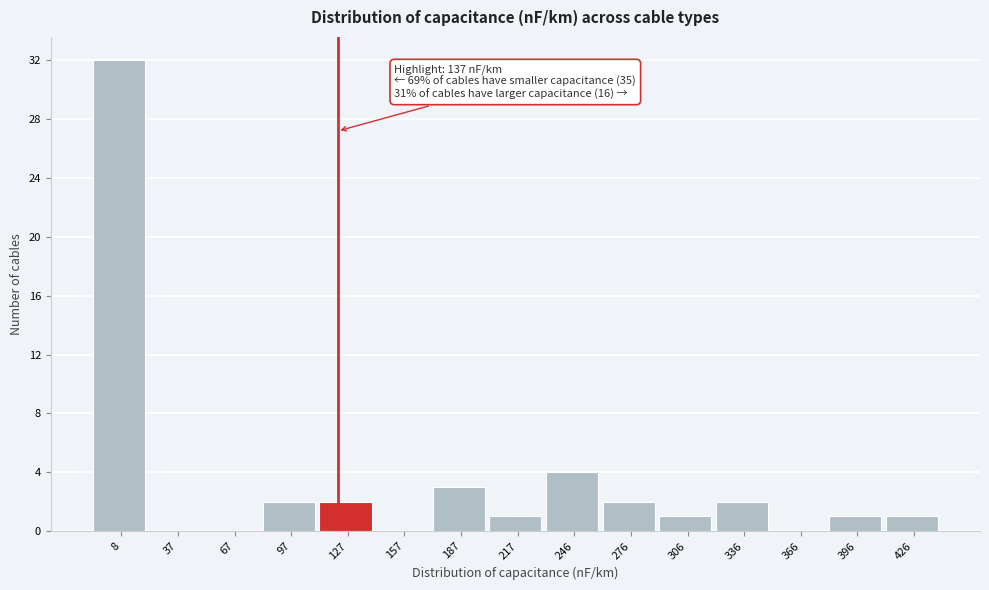

Reading left to right, extract all data points from this chart.

8=32	37=0	67=0	97=2	127=2	157=0	187=3	217=1	246=4	276=2	306=1	336=2	366=0	396=1	426=1